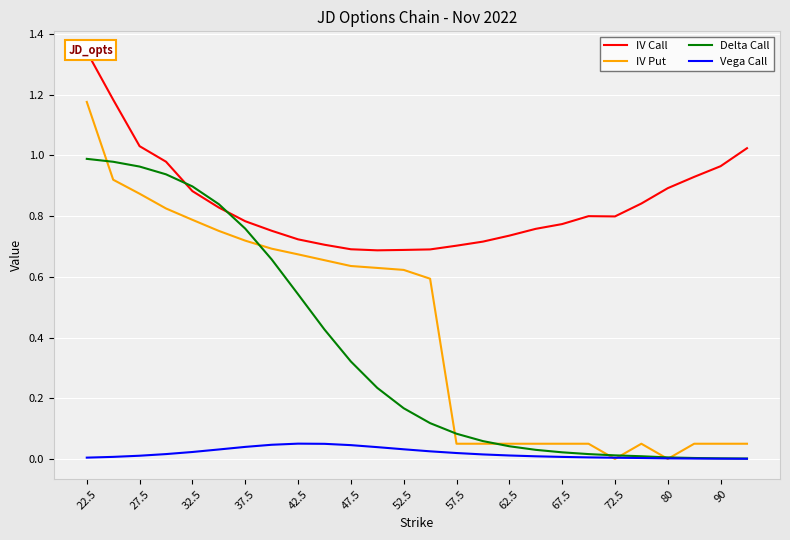

What is the value of the IV Call point at the 12th from the left?

0.7